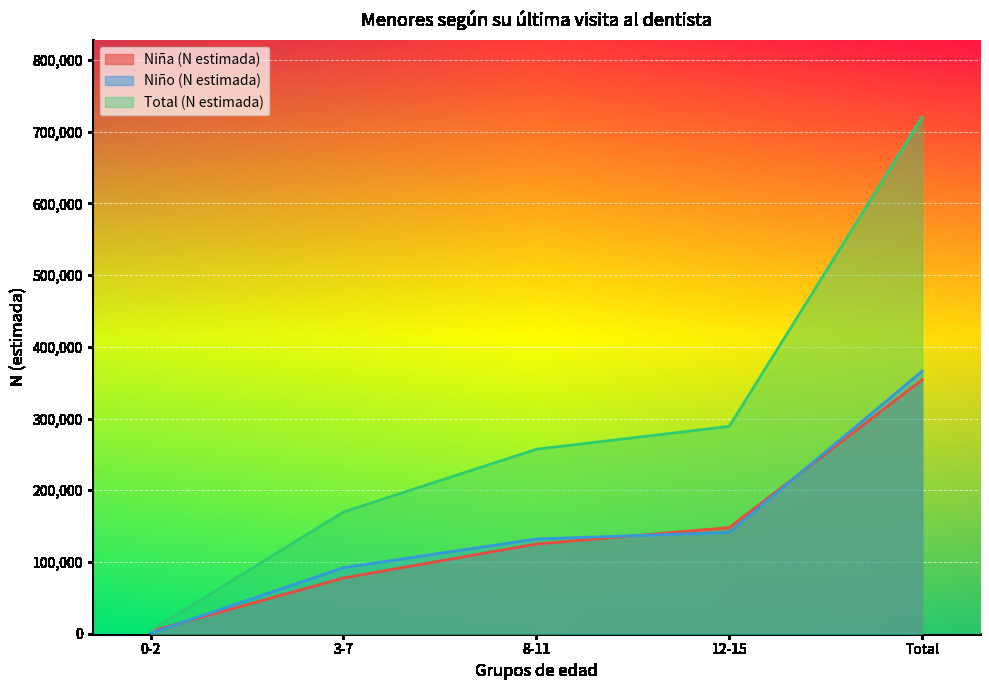

At which category does the chart reach its minimum across all series?

0-2